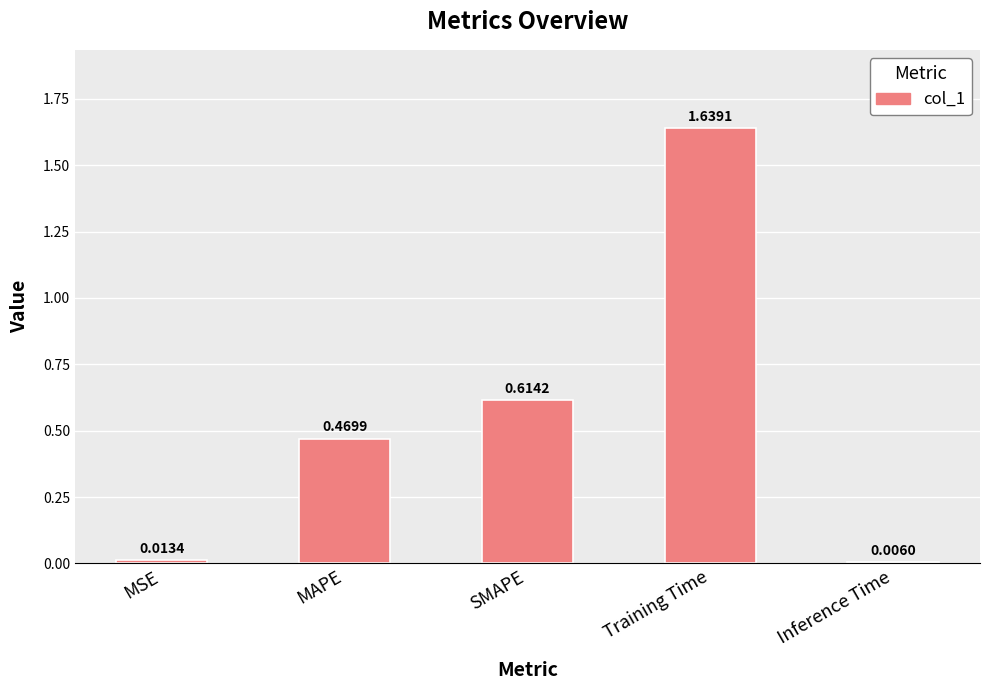

What is the label of the 4th bar from the right?

MAPE